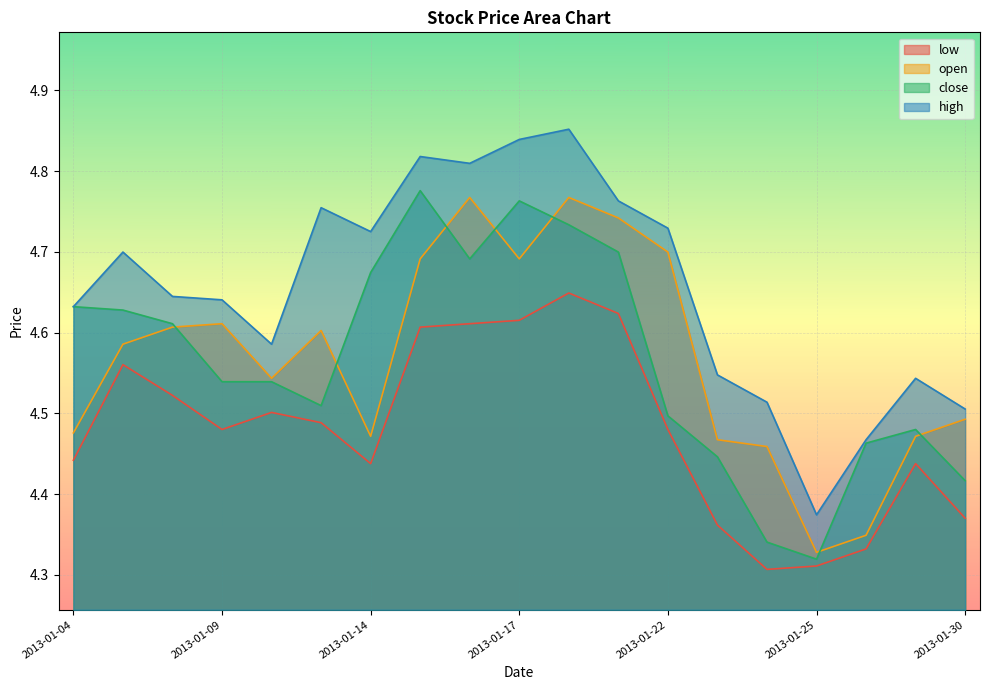

List the labels in order of low value, smallest first.

2013-01-24, 2013-01-25, 2013-01-28, 2013-01-23, 2013-01-30, 2013-01-14, 2013-01-29, 2013-01-04, 2013-01-09, 2013-01-22, 2013-01-11, 2013-01-10, 2013-01-08, 2013-01-07, 2013-01-15, 2013-01-16, 2013-01-17, 2013-01-21, 2013-01-18